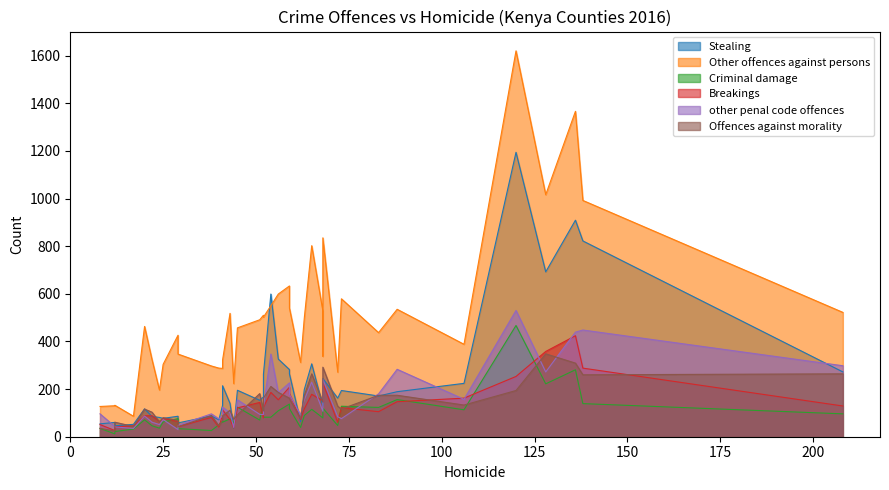

Is the value of other penal code offences at 45 greater than the value of Criminal damage at 17?

Yes